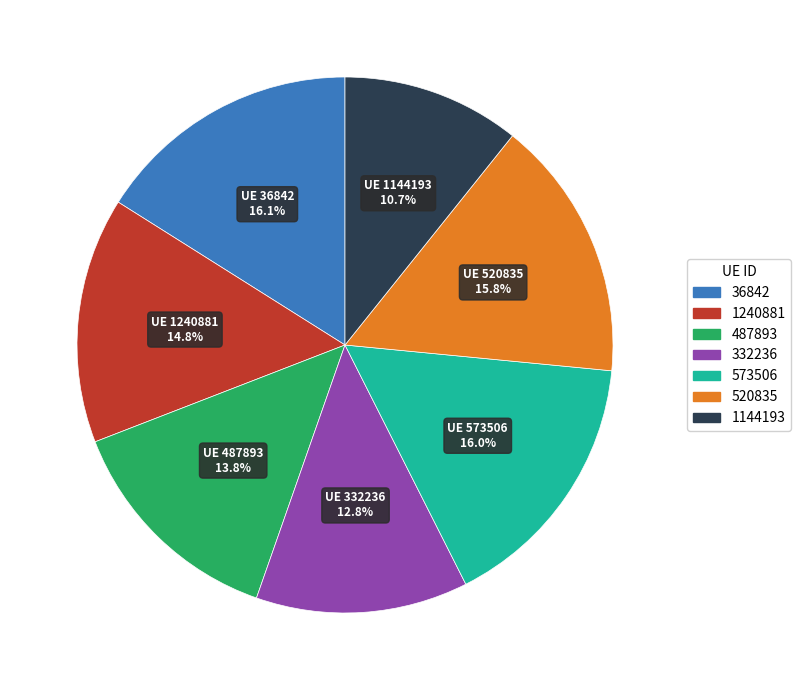

What percentage is the 332236 slice, to the nearest percent?

13%